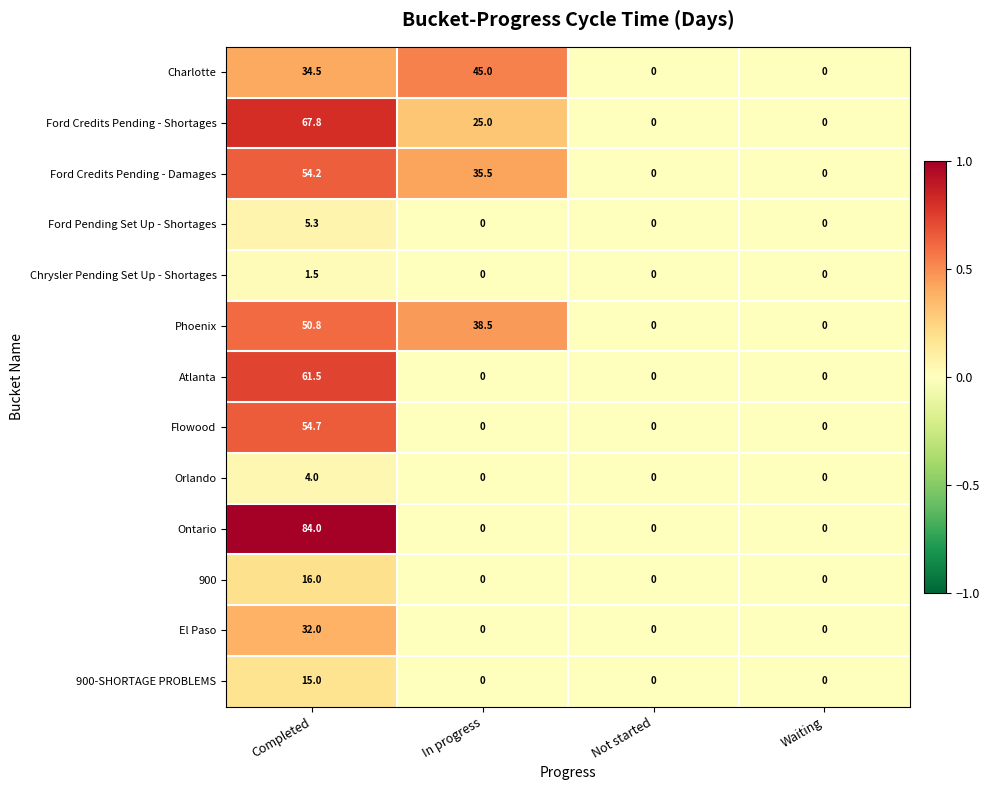

Count the number of data series in this chart.

13